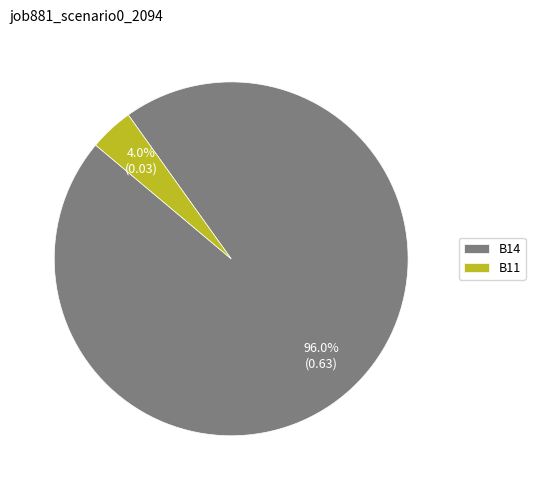

Count the number of slices in the pie.

2